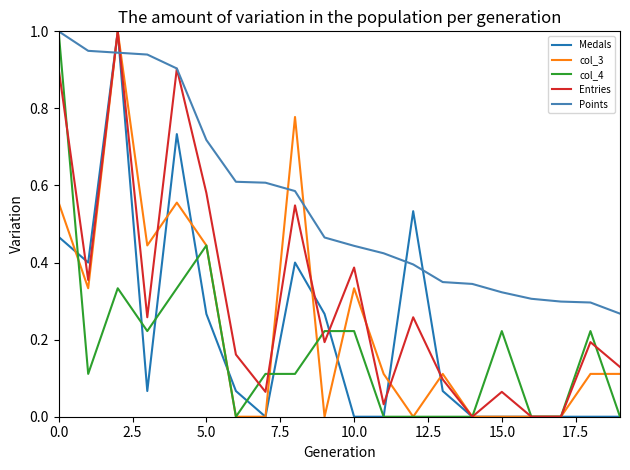

True or false: col_3 has more than 2 points higher than both neighbors.

True